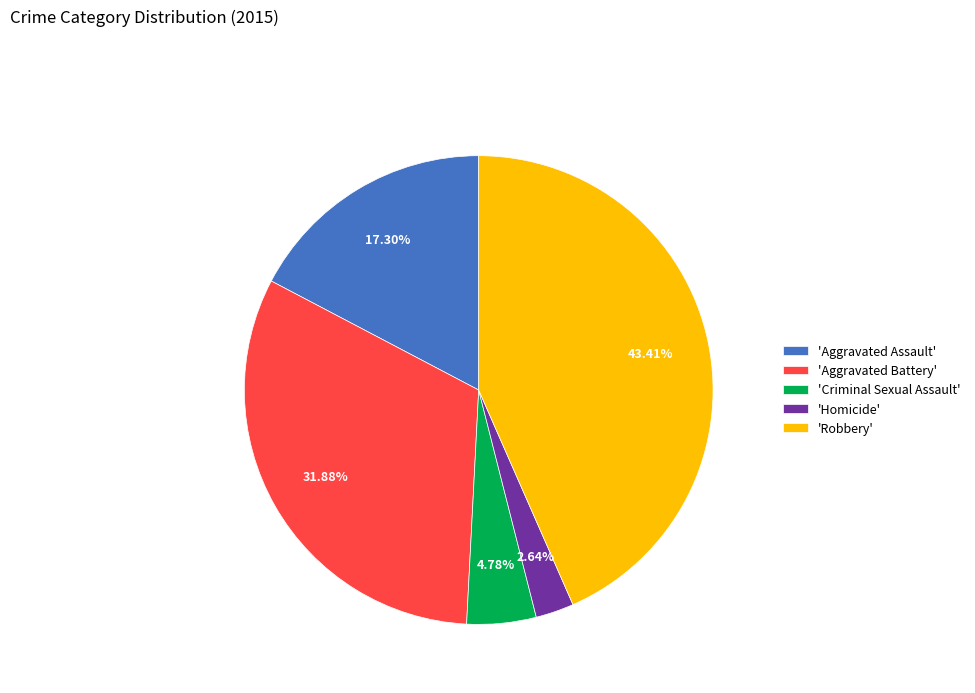

What is the smallest slice in the pie chart?

'Homicide'